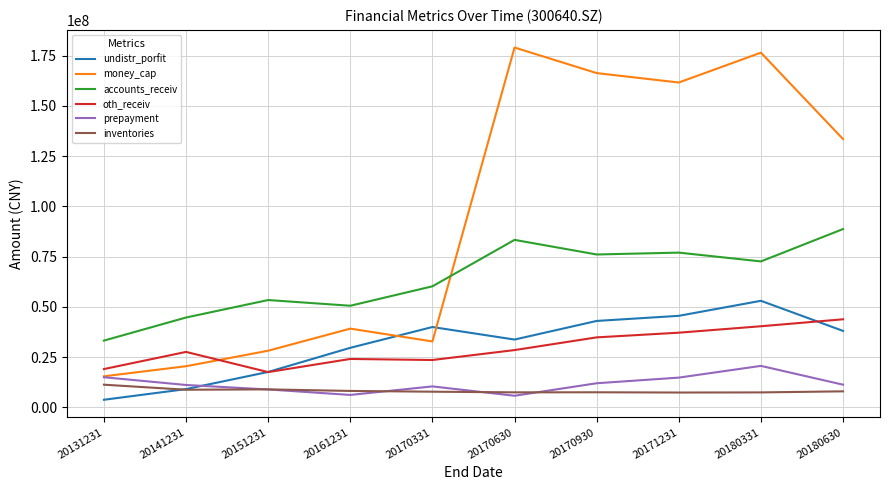

What is the difference between the maximum and minimum values in the money_cap series?

163542946.4